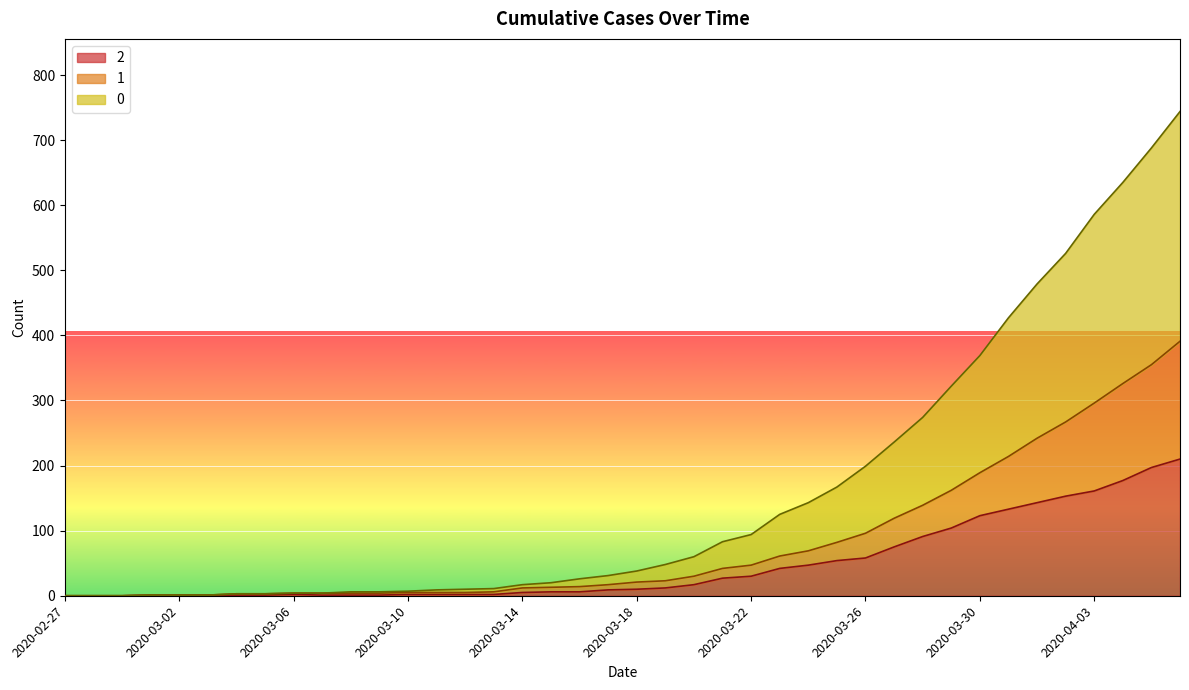

True or false: 0 and 2 intersect in this chart.

False